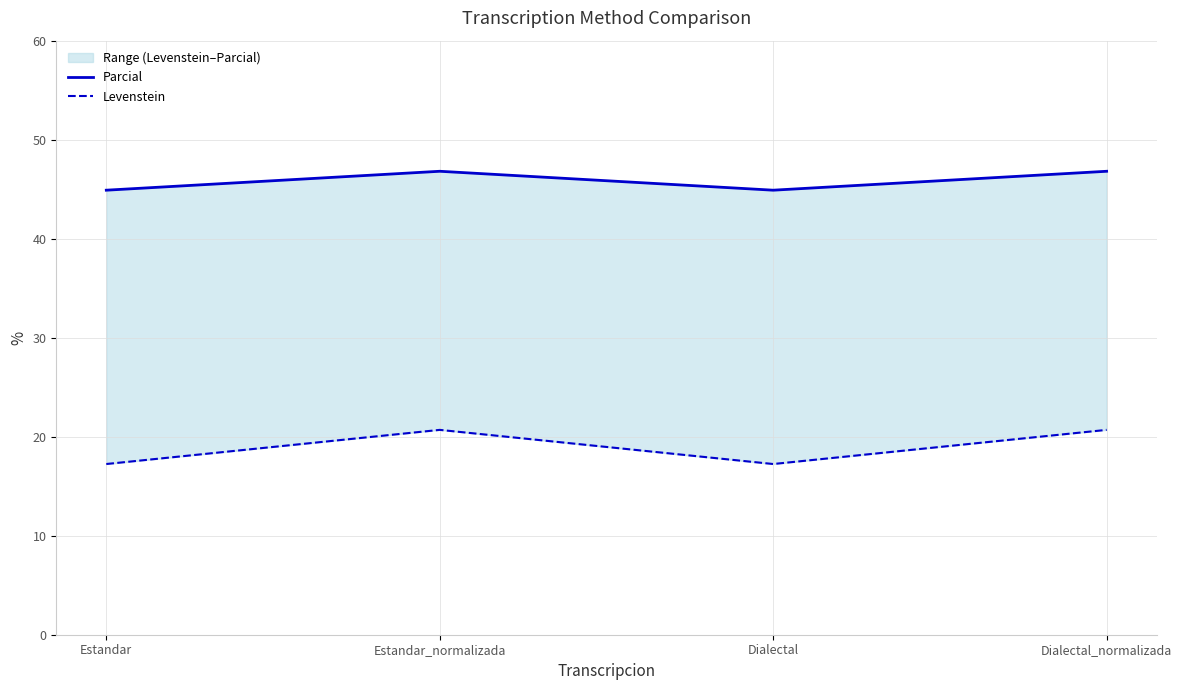

What value does the Levenstein series have at Estandar?

17.2